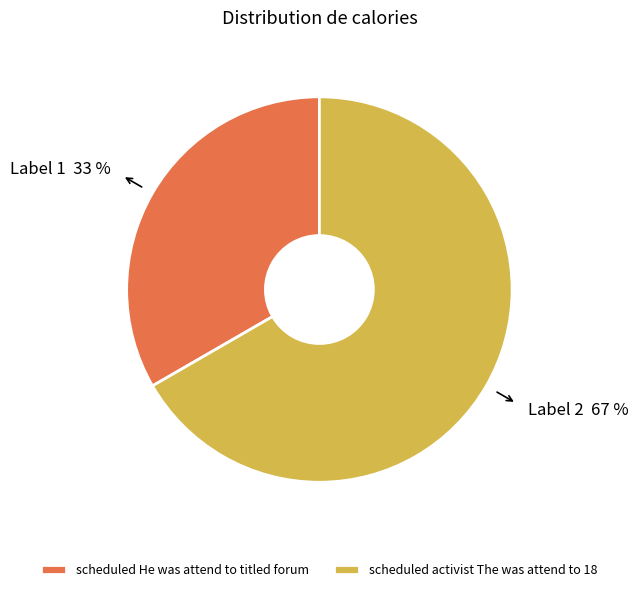

To the nearest percent, what is the combined percentage of scheduled activist The was attend to 18 and scheduled He was attend to titled forum?

100%